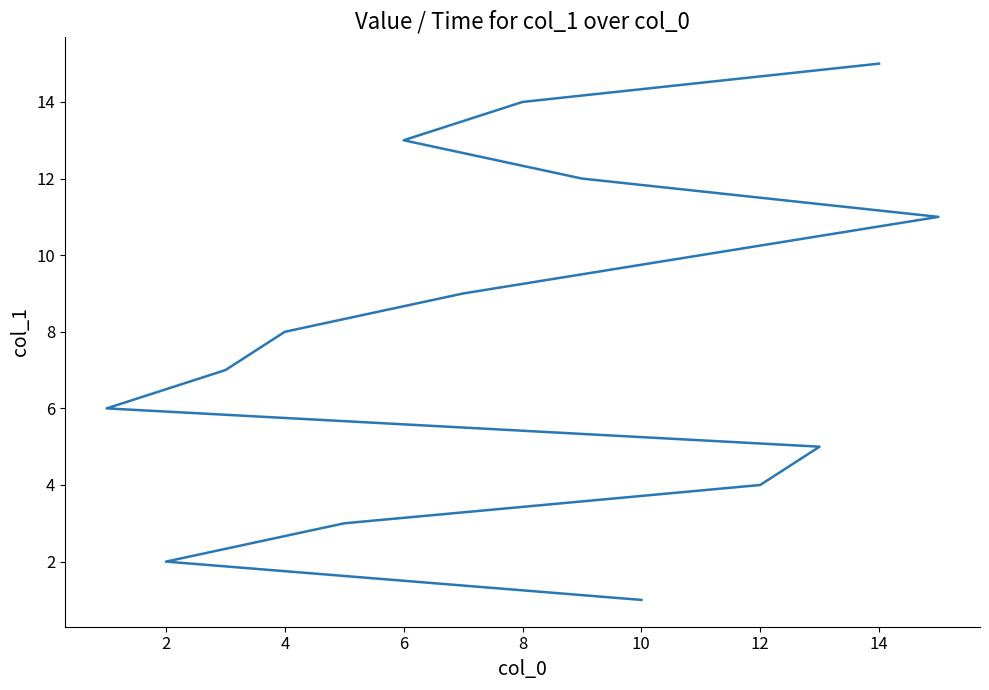

What is the sum of all values?

120